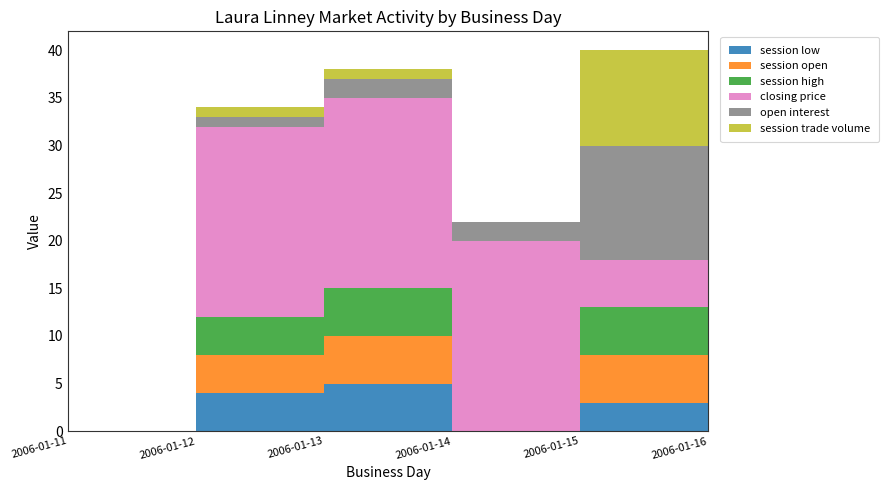

Reading left to right, extract all data points from this chart.

session low: 0	4	5	0	3	0
session open: 0	4	5	0	5	0
session high: 0	4	5	0	5	0
closing price: 0	20	20	20	5	5
open interest: 0	1	2	2	12	12
session trade volume: 0	1	1	0	10	0